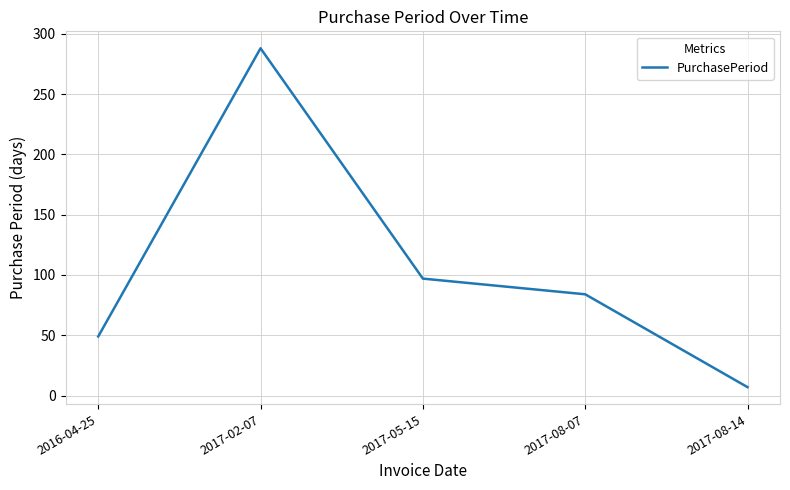

List the labels in order of value, smallest first.

2017-08-14, 2016-04-25, 2017-08-07, 2017-05-15, 2017-02-07